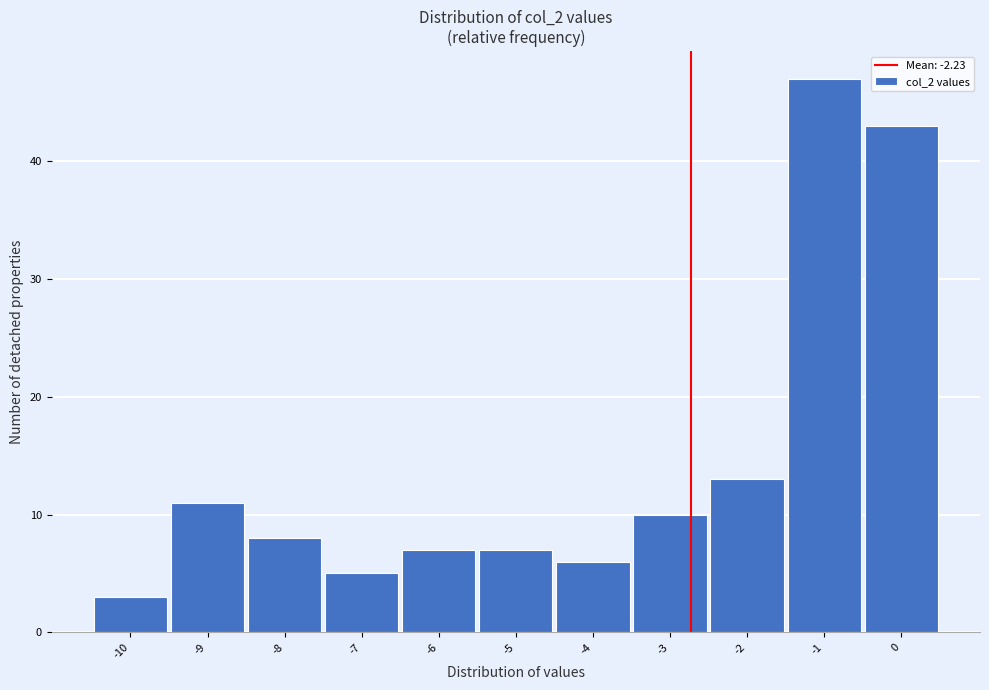

Reading left to right, what are all the values shown in this chart?

3	11	8	5	7	7	6	10	13	47	43